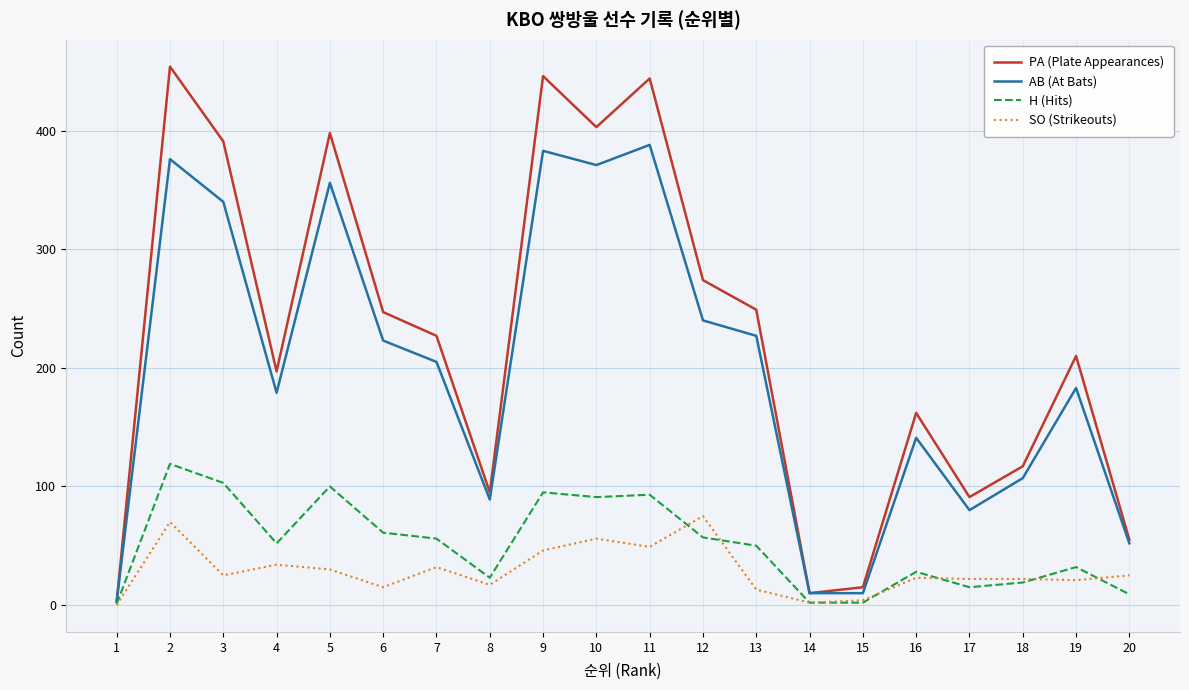

Rank the series by their maximum value, from highest to lowest.

PA (Plate Appearances), AB (At Bats), H (Hits), SO (Strikeouts)